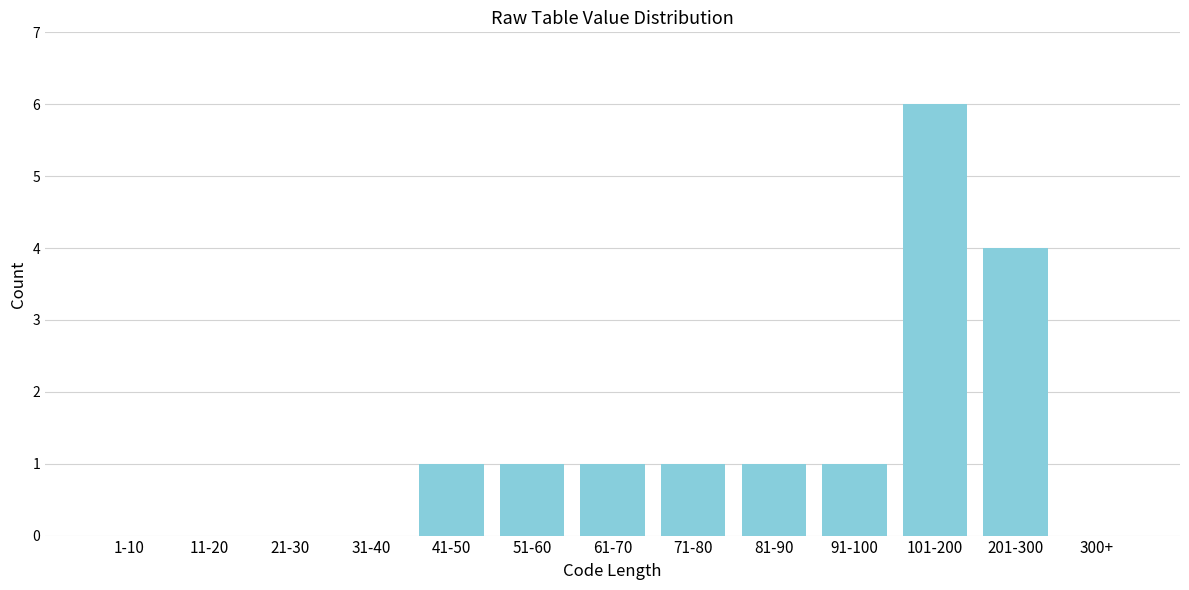

Reading right to left, transcribe all the data shown in this chart.

300+=0	201-300=4	101-200=6	91-100=1	81-90=1	71-80=1	61-70=1	51-60=1	41-50=1	31-40=0	21-30=0	11-20=0	1-10=0